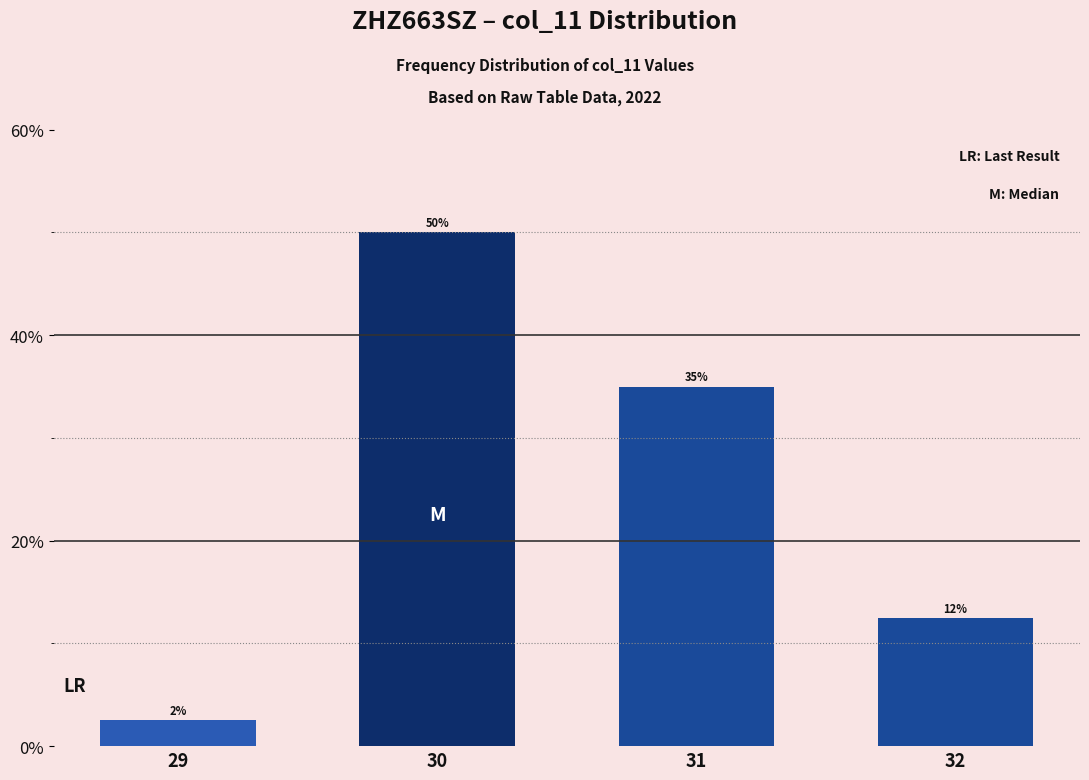

Rank the categories by value from lowest to highest.

29, 32, 31, 30